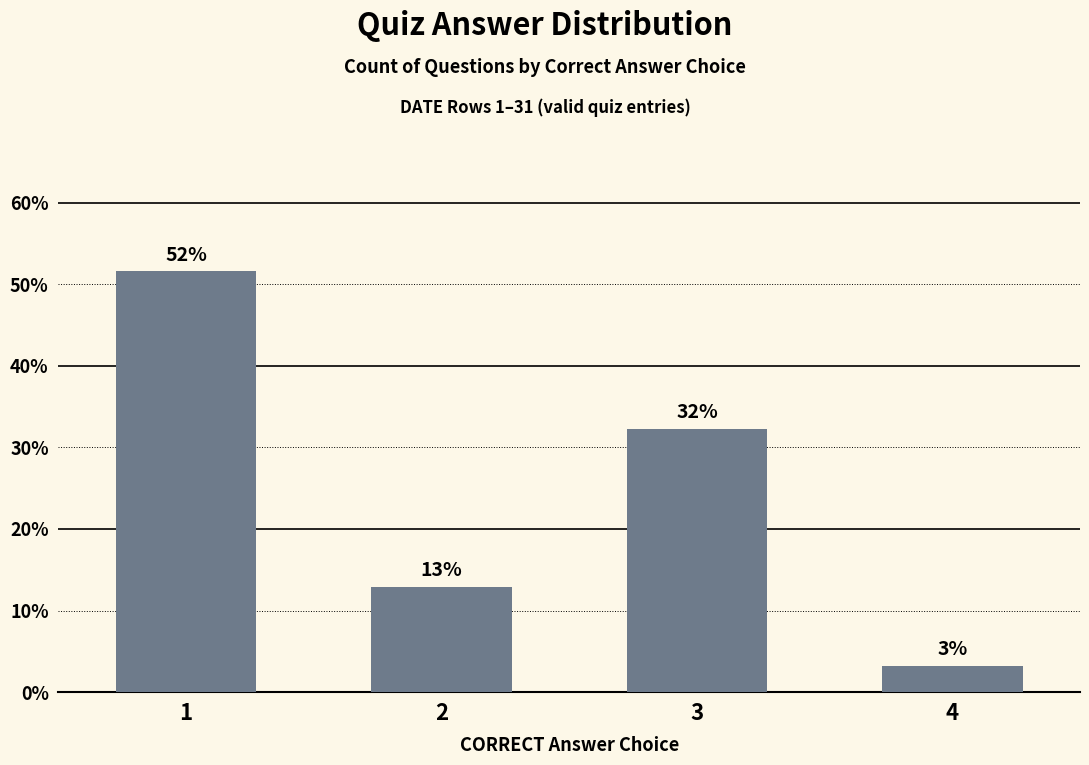

What is the change in value from 2 to 3?

+19.4